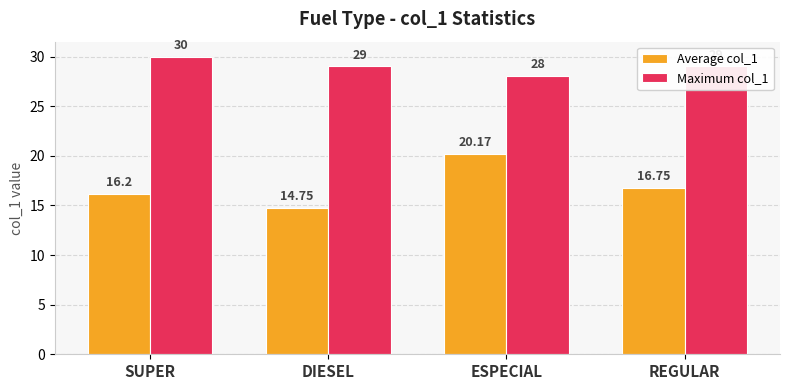

Rank the series by their average value, from highest to lowest.

Maximum col_1, Average col_1